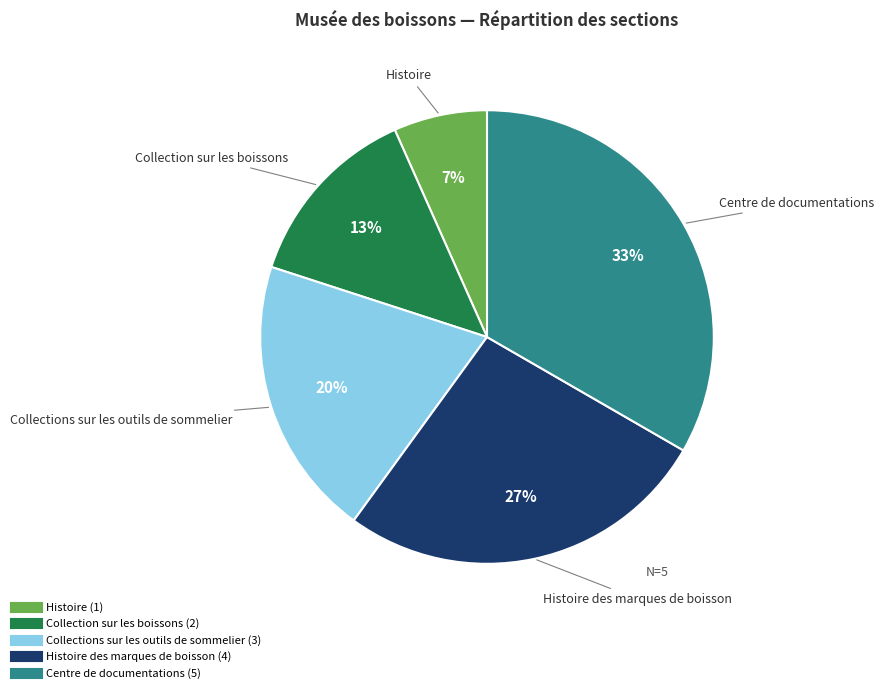

To the nearest percent, what is the average slice percentage?

20%